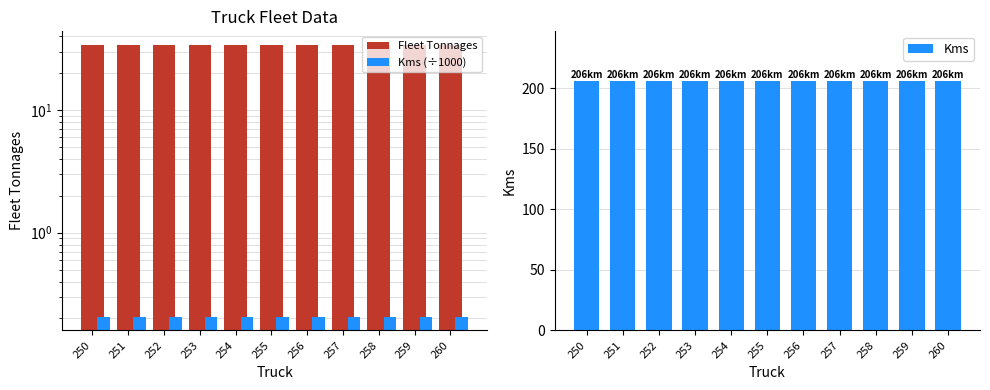

What are all the series names shown in the legend?

Fleet Tonnages, Kms (÷1000), Kms